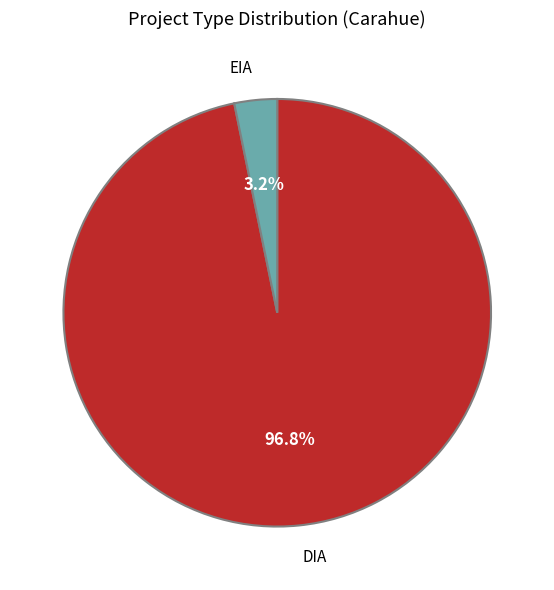

Rank the categories by value from highest to lowest.

DIA, EIA